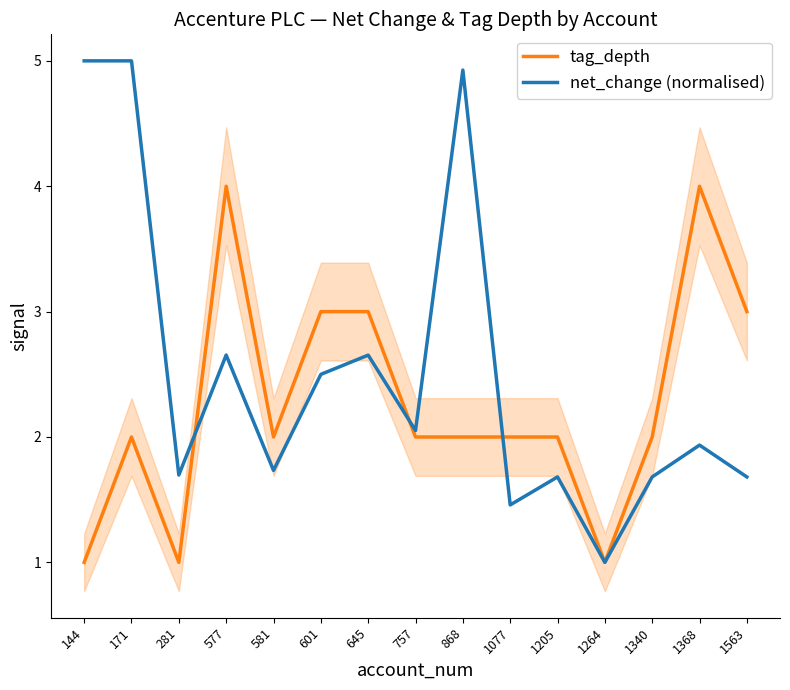

What is the value of the net_change (normalised) point at the 13th from the left?

1.7